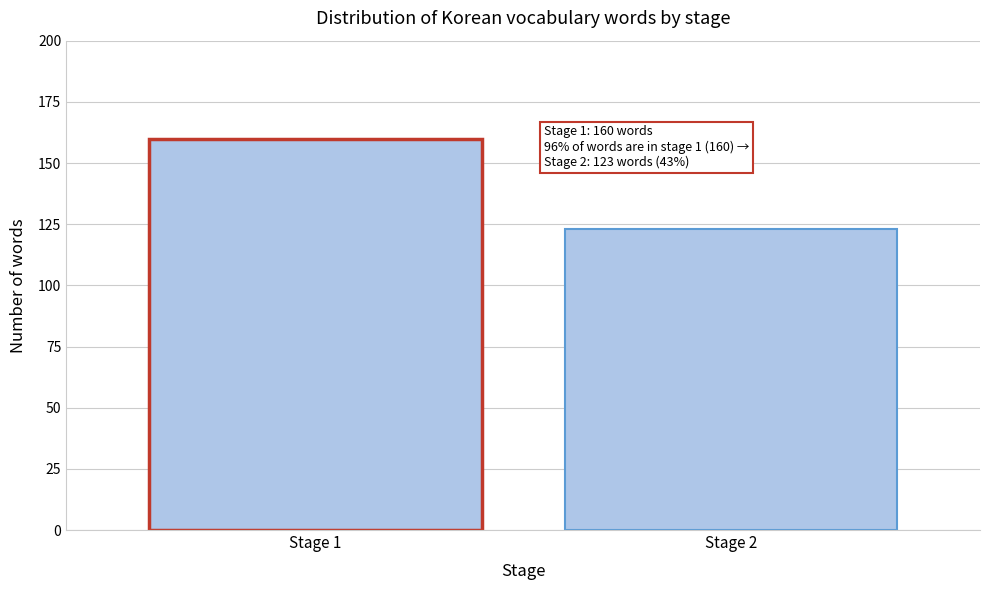

Reading right to left, transcribe all the data shown in this chart.

Stage 2=123	Stage 1=160